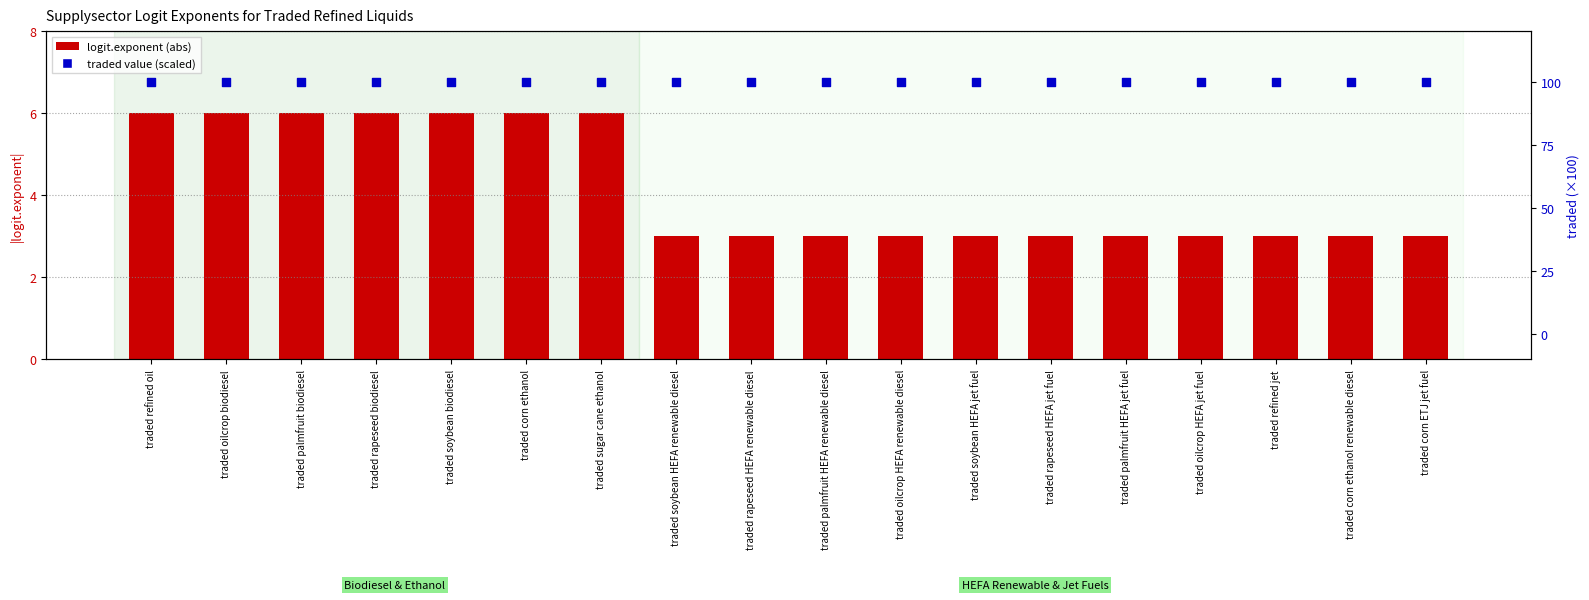

Which series contains the lowest Y value?

logit.exponent (abs)